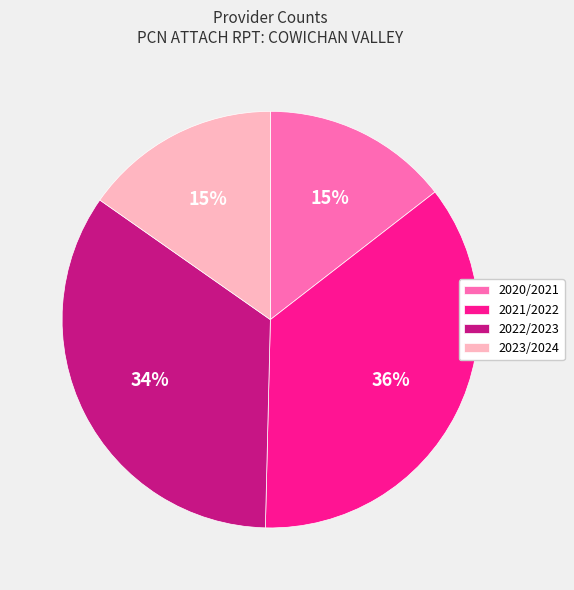

Is the sum of 2020/2021 and 2023/2024 greater than half?

No